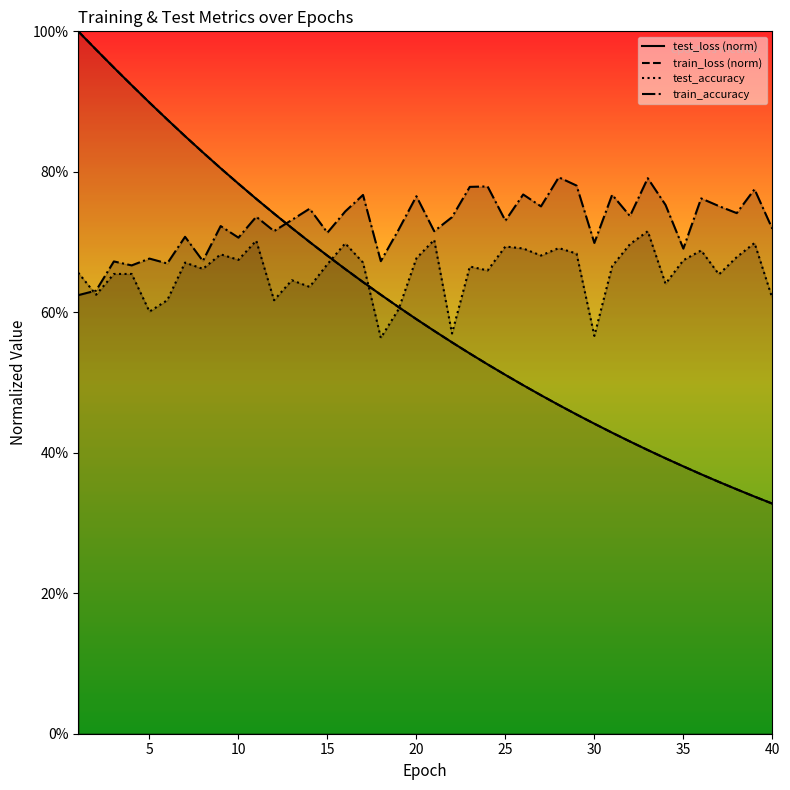

At 40, list the series in order from largest to smallest.

train_accuracy, test_accuracy, test_loss (norm), train_loss (norm)